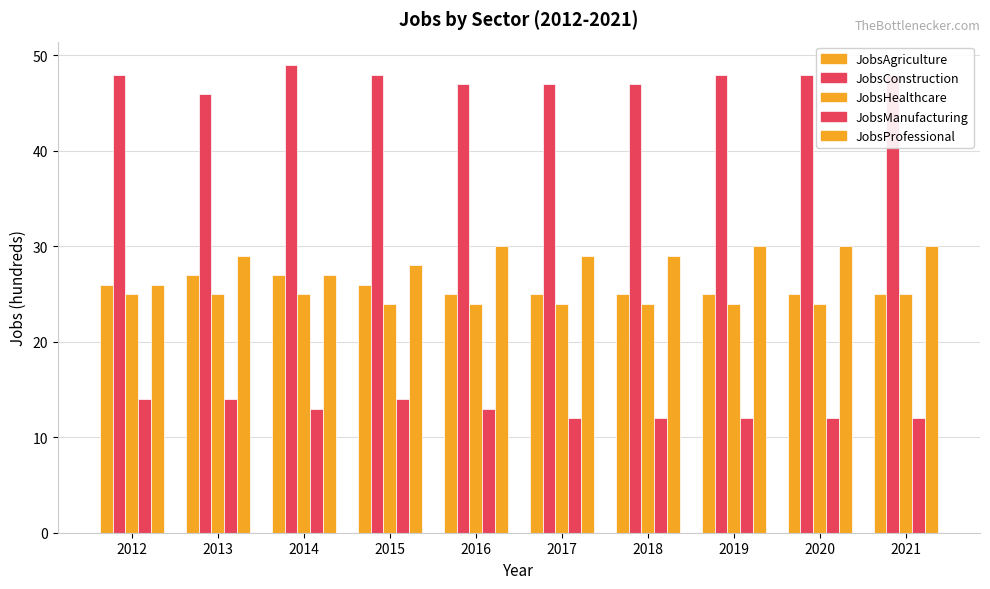

Is it true that JobsManufacturing equals 12 at 2020?

True